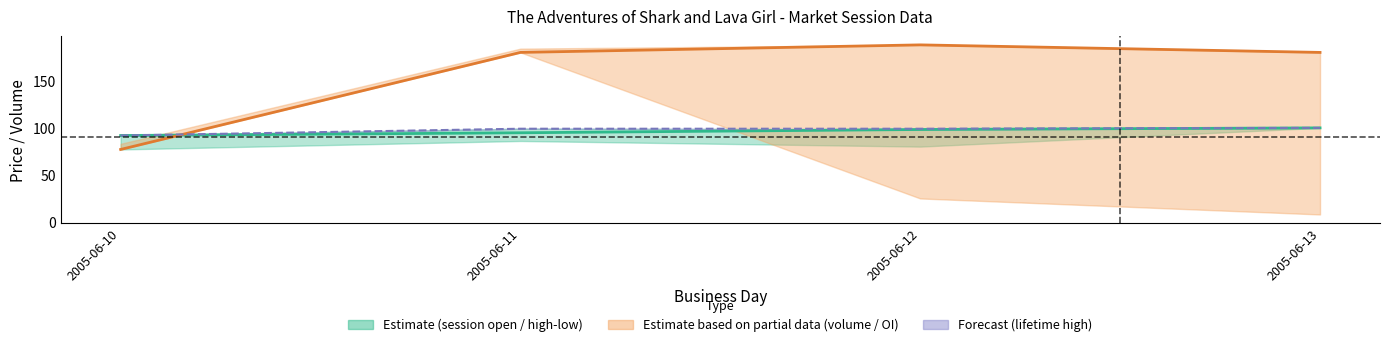

How many lines are shown in the chart?

3